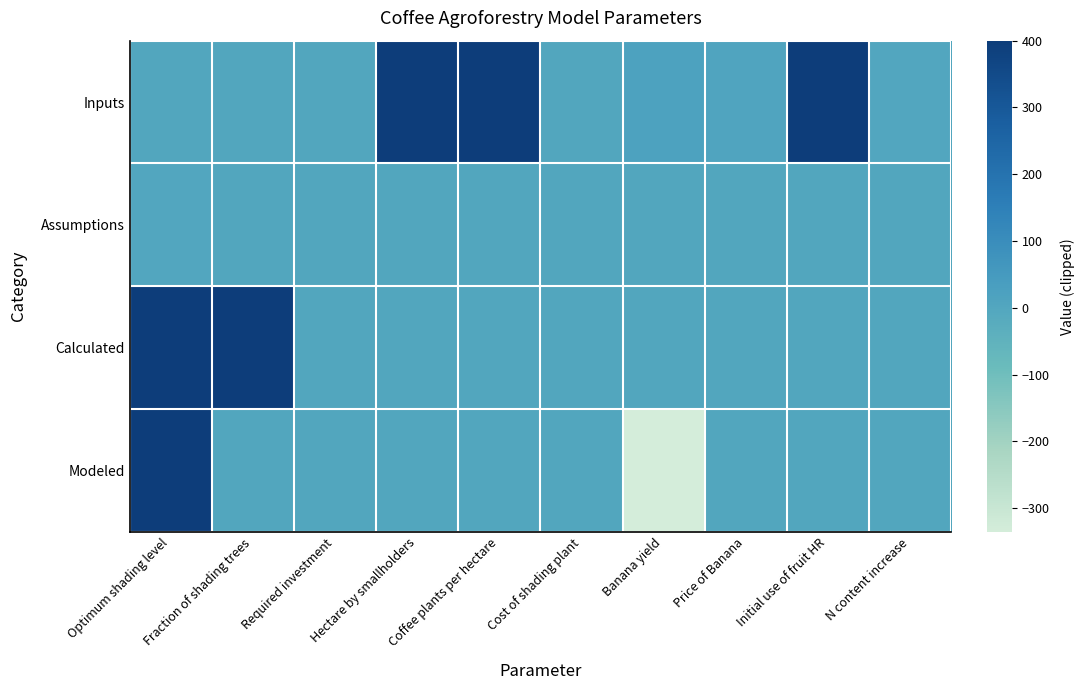

Reading left to right, list all the values displayed in this chart.

Inputs: Optimum shading level=0.5	Fraction of shading trees=0.2	Required investment=0.3	Hectare by smallholders=400.0	Coffee plants per hectare=400.0	Cost of shading plant=0.1	Banana yield=20.0	Price of Banana=7.0	Initial use of fruit HR=400.0	N content increase=1.4
Assumptions: Optimum shading level=1.0	Fraction of shading trees=0.0	Required investment=-0.4	Hectare by smallholders=-0.4	Coffee plants per hectare=-0.4	Cost of shading plant=0.0	Banana yield=0.0	Price of Banana=0.0	Initial use of fruit HR=0.0	N content increase=0.0
Calculated: Optimum shading level=400.0	Fraction of shading trees=400.0	Required investment=-0.0	Hectare by smallholders=-0.0	Coffee plants per hectare=-0.0	Cost of shading plant=-0.0	Banana yield=0.0	Price of Banana=0.0	Initial use of fruit HR=0.0	N content increase=0.0
Modeled: Optimum shading level=400.0	Fraction of shading trees=-0.0	Required investment=0.0	Hectare by smallholders=-0.0	Coffee plants per hectare=0.0	Cost of shading plant=-0.6	Banana yield=-335.5	Price of Banana=0.0	Initial use of fruit HR=0.0	N content increase=0.0